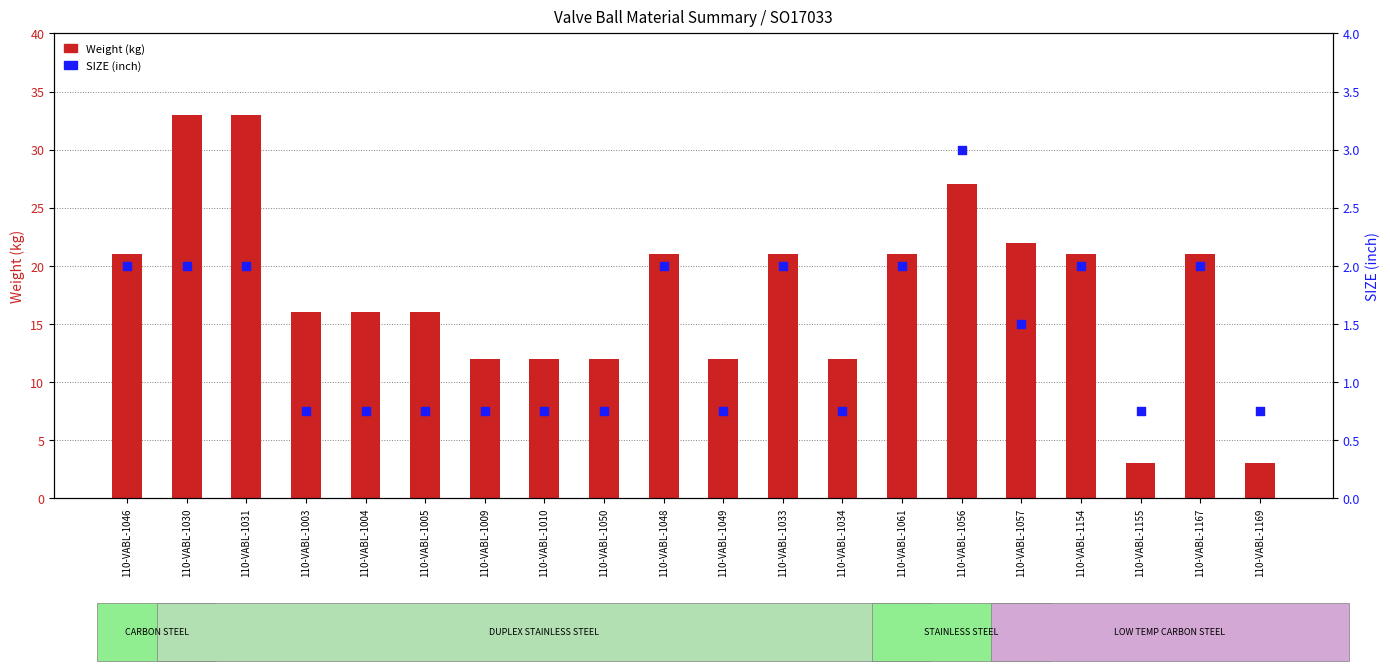

What are all the series names shown in the legend?

Weight (kg), SIZE (inch)